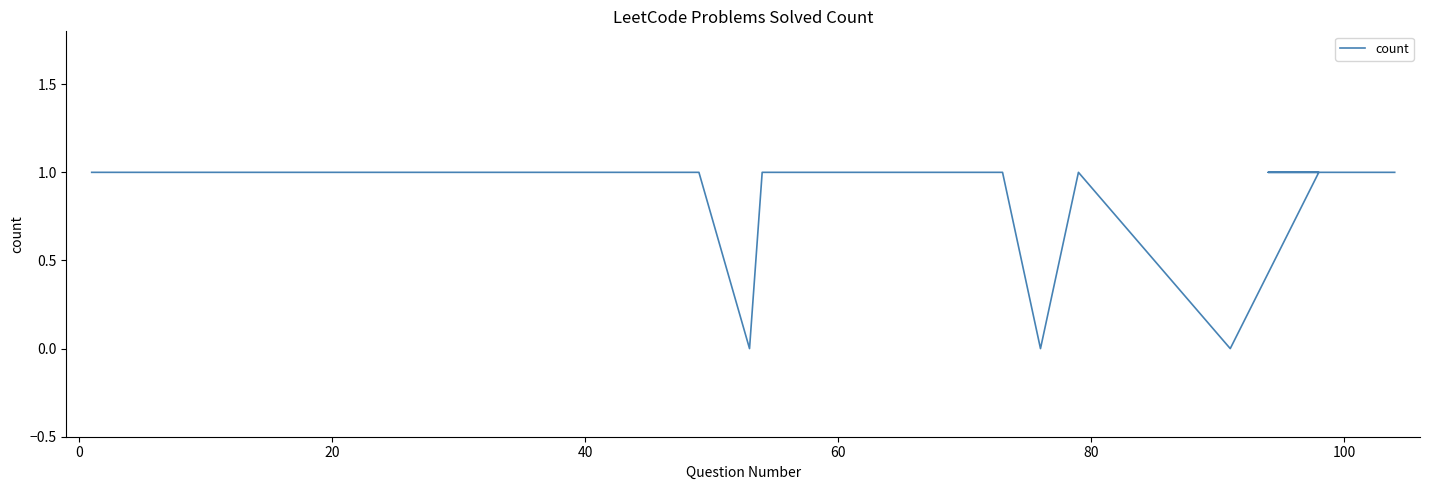

The value at 26 is 1. True or false?

False